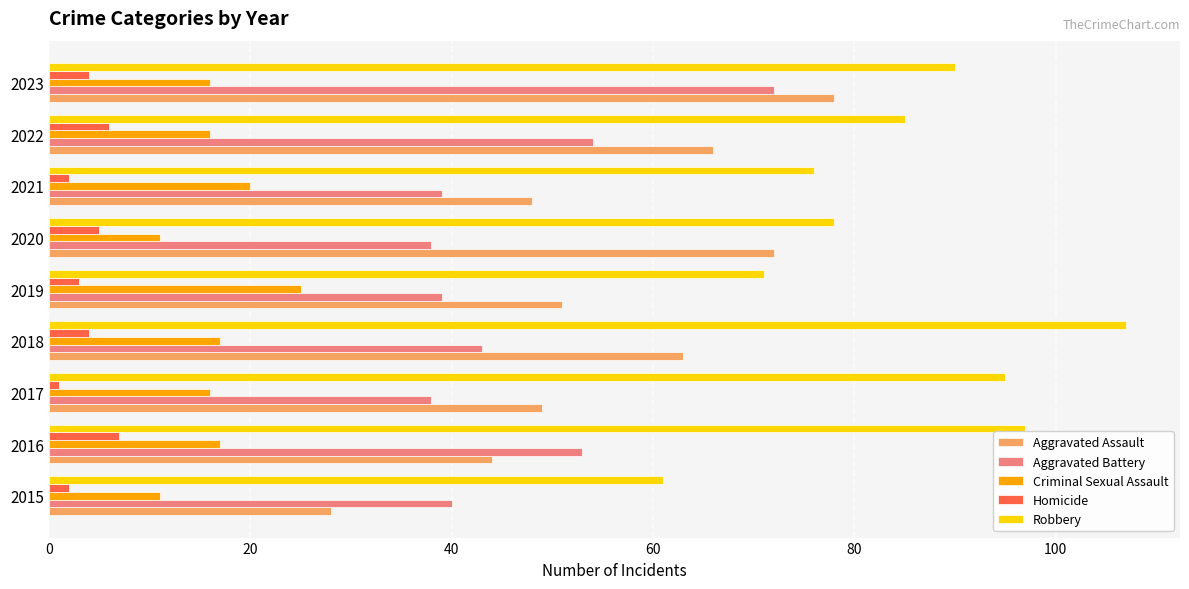

What is the maximum value shown in the chart?

107